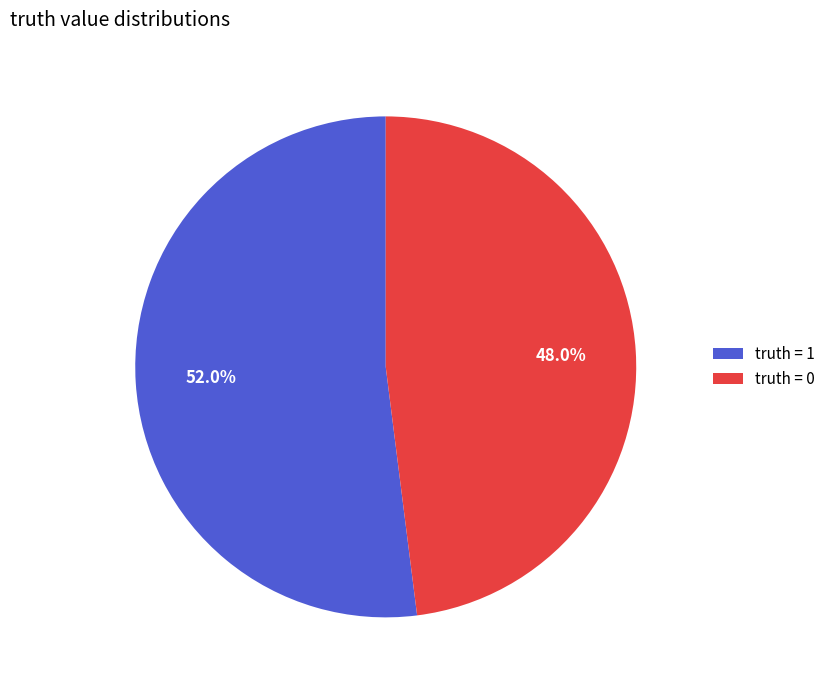

Is there a majority slice in this chart?

Yes